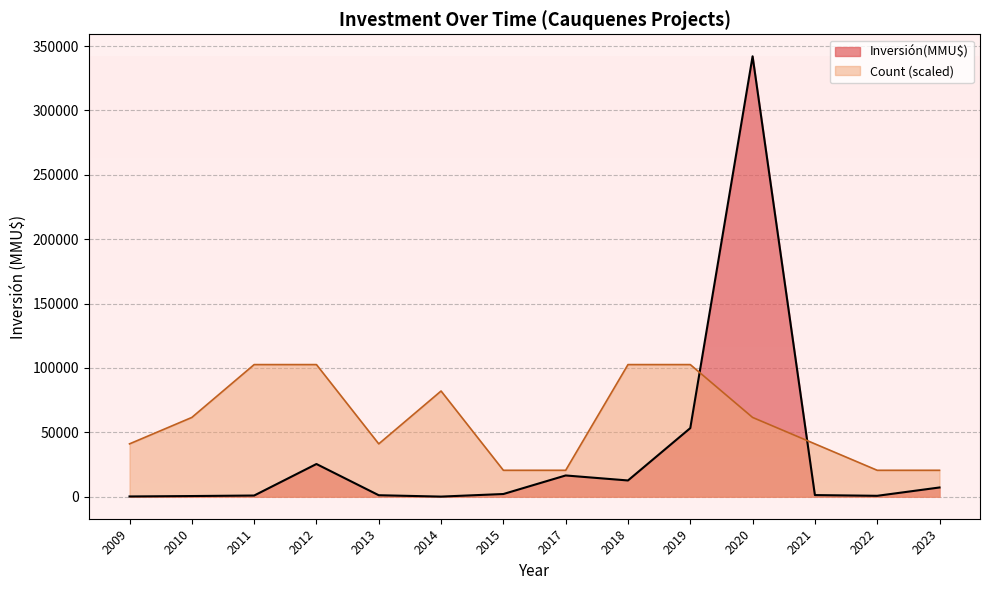

How many lines are shown in the chart?

2